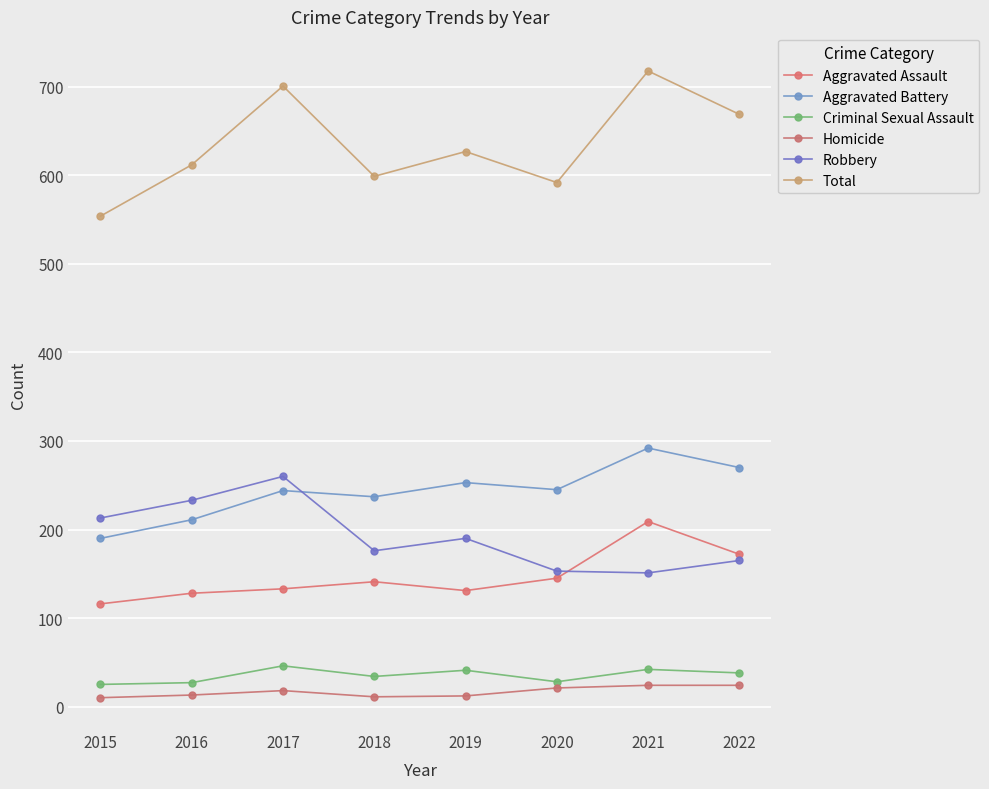

At which category is the sum across all series the highest?

2021